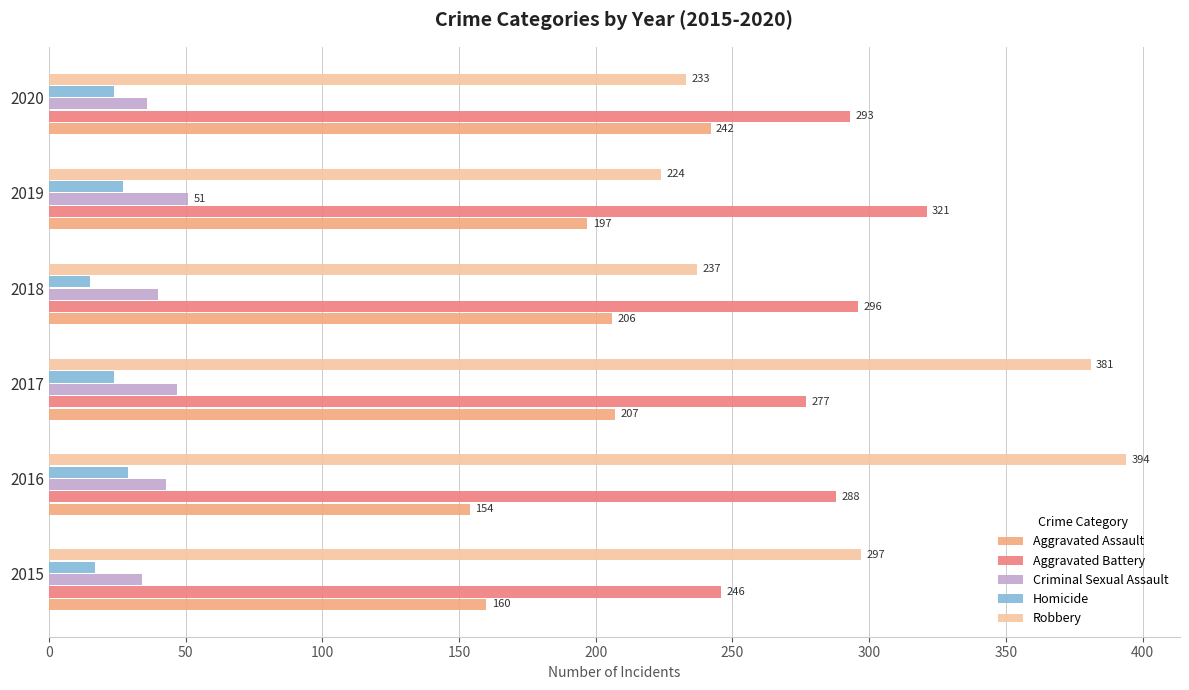

At which label is Criminal Sexual Assault closest to 42?

2016